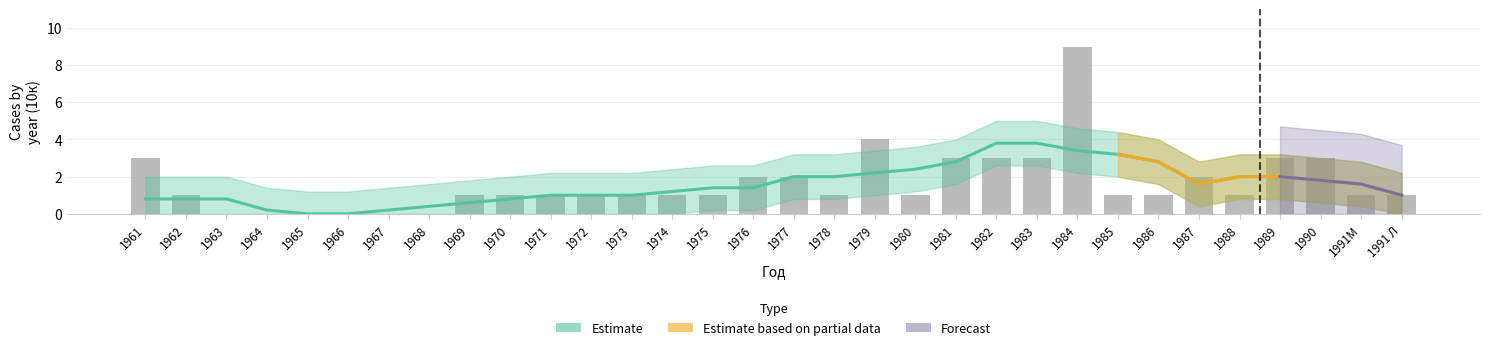

What is the difference between the maximum and minimum values?

9